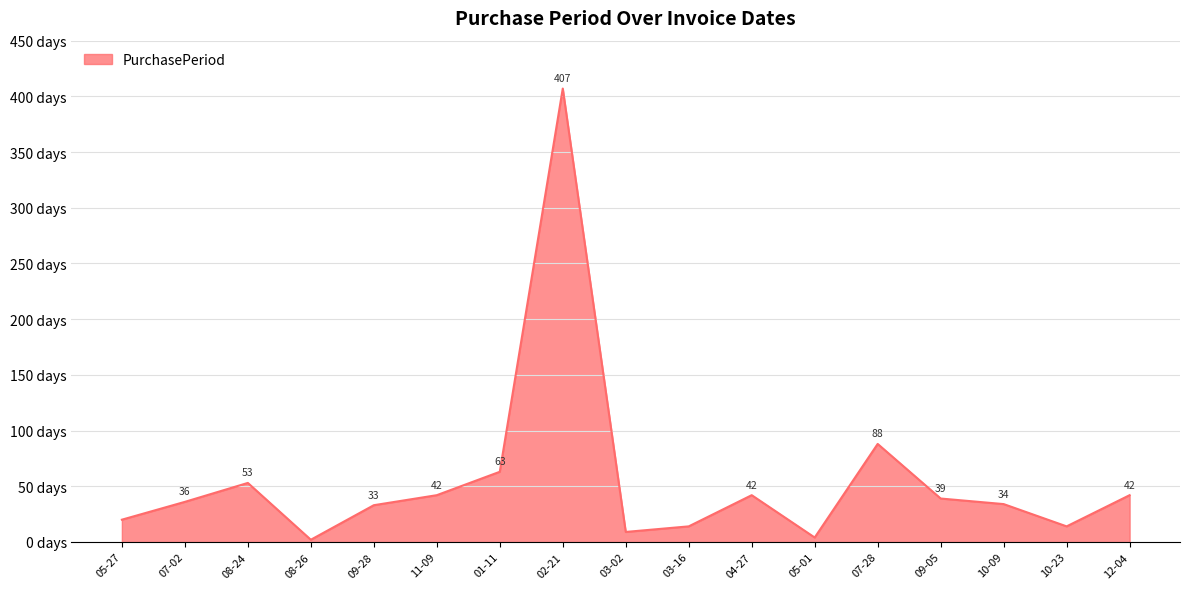

At which label is the value closest to 204?

07-28